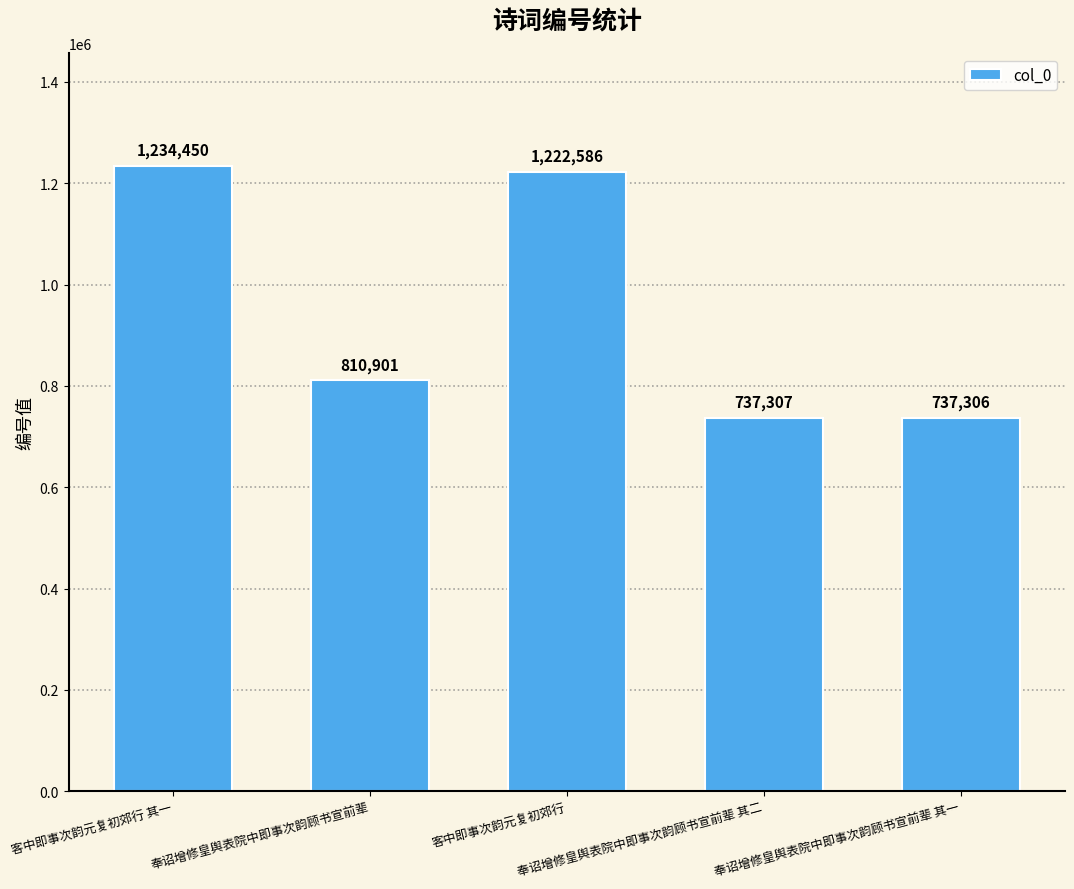

Which category has the highest value across all series?

客中即事次韵元复初郊行 其一